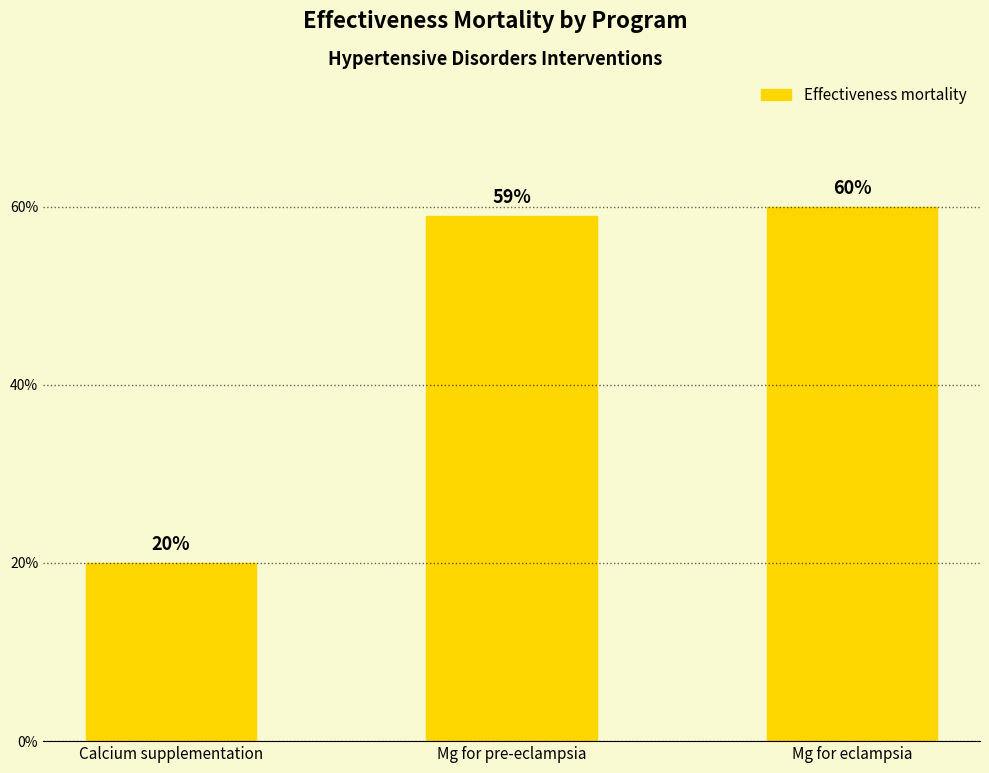

Rank the categories by value from highest to lowest.

Mg for eclampsia, Mg for pre-eclampsia, Calcium supplementation